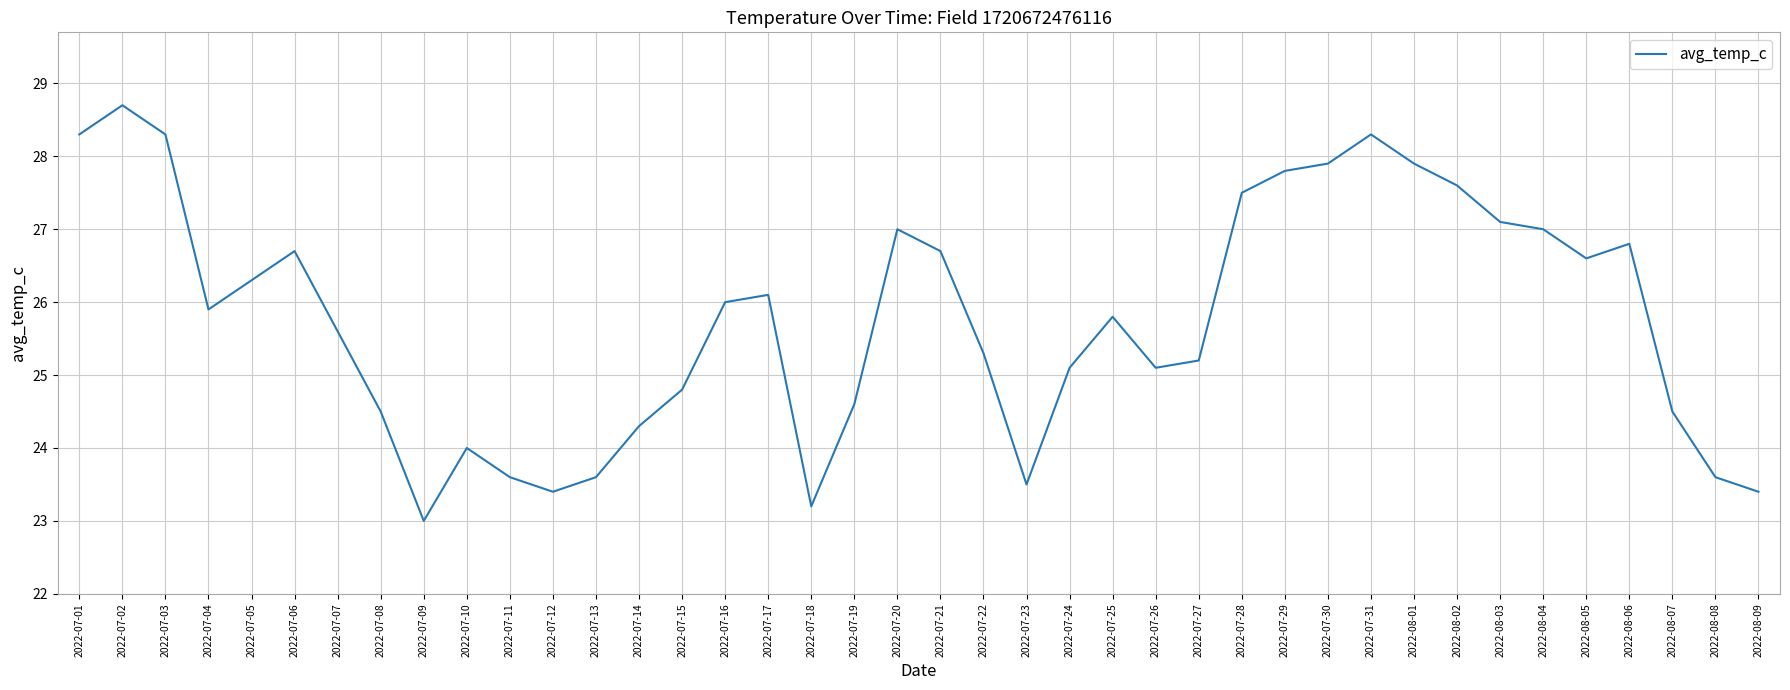

What position from the right is 2022-07-29?

12